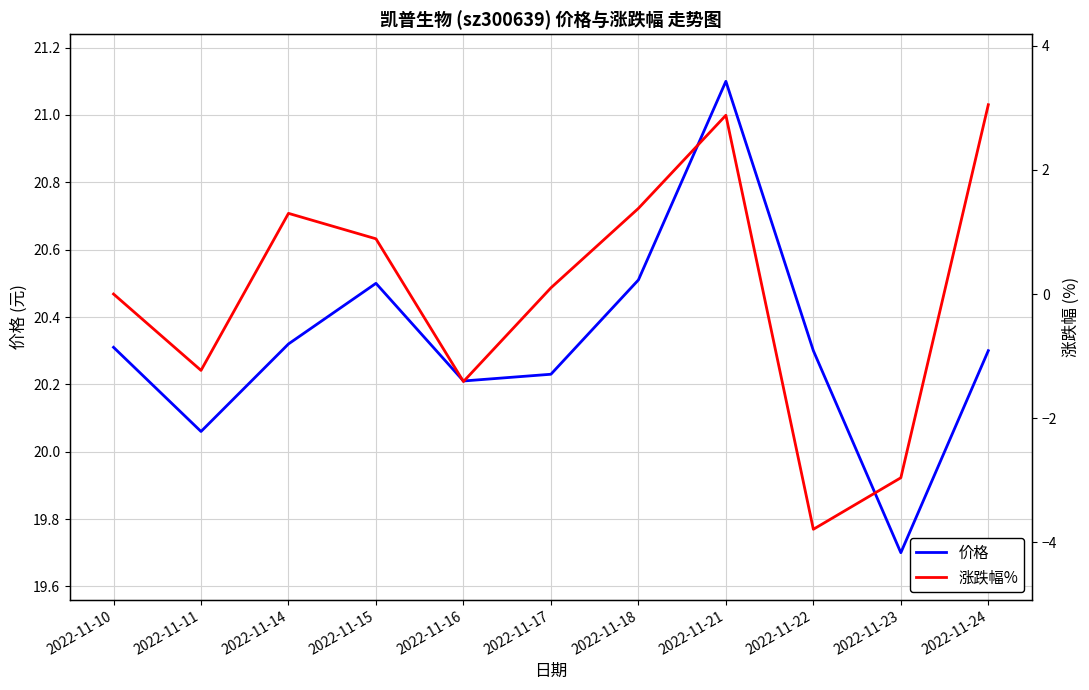

True or false: 价格 and 涨跌幅% cross at least once.

False